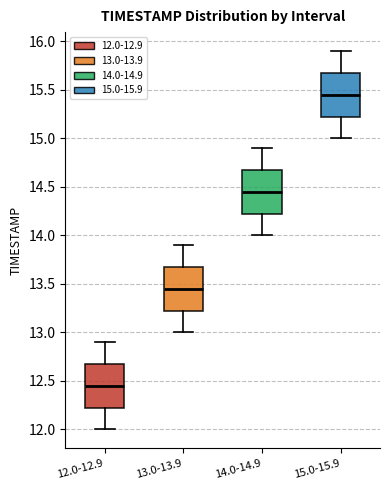

Which box has the lowest median line?

12.0-12.9